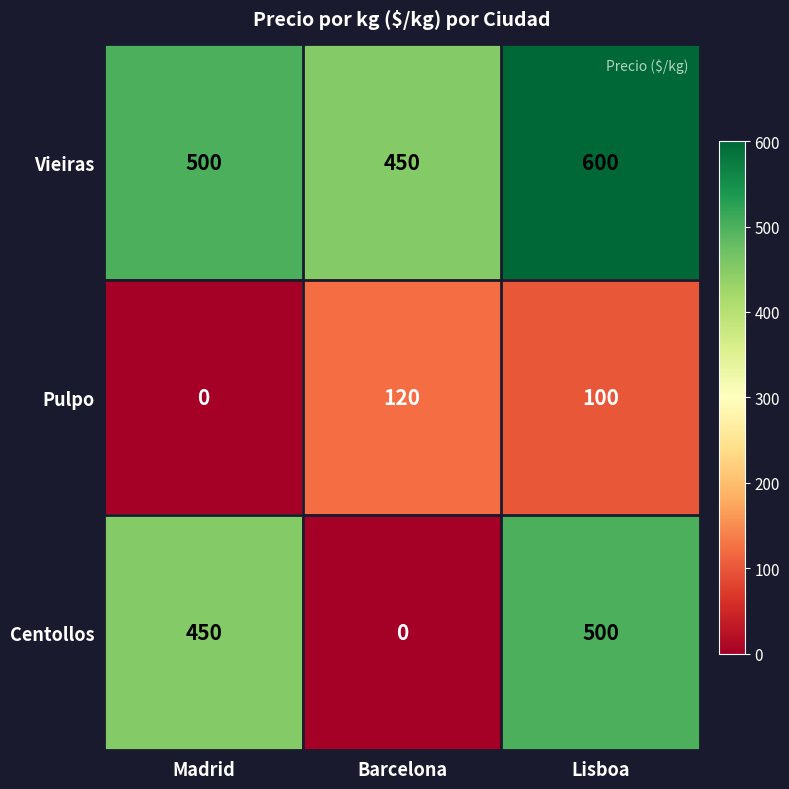

What is the spread (max minus min) of values at Madrid?

500